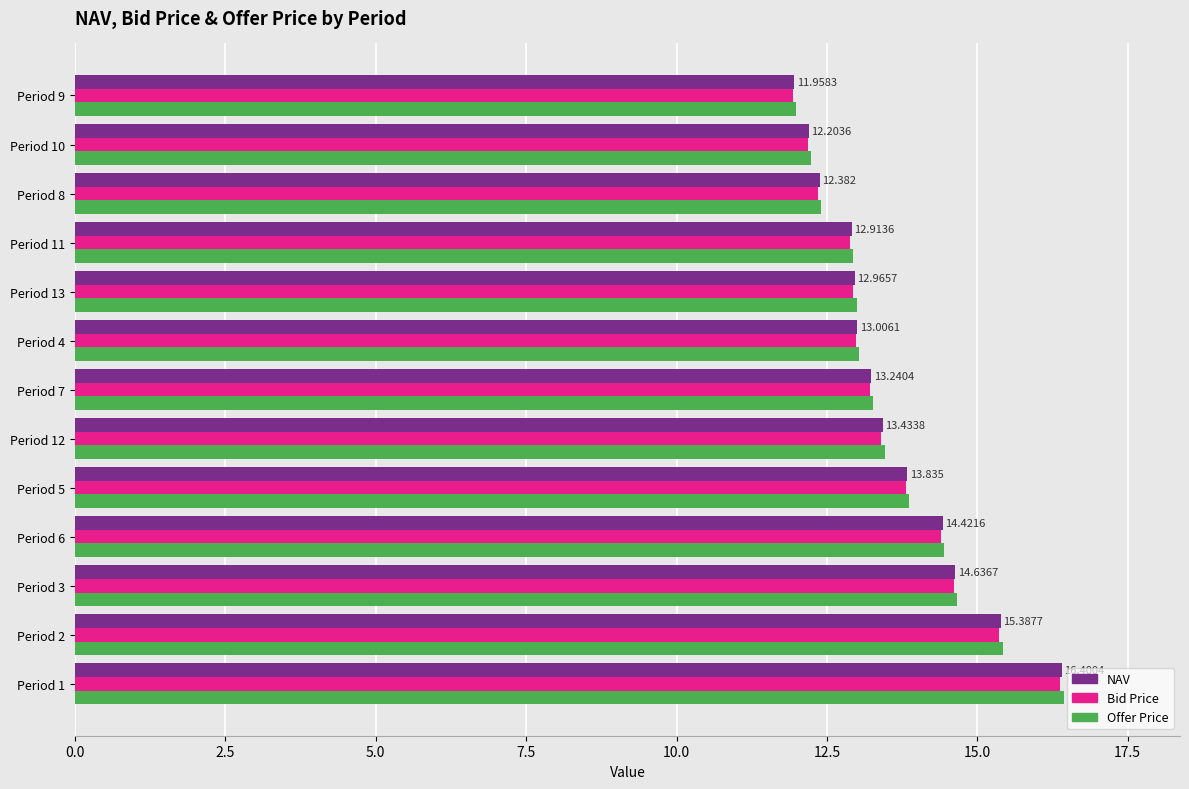

Is the value of Bid Price at Period 5 greater than the value of Offer Price at Period 13?

Yes